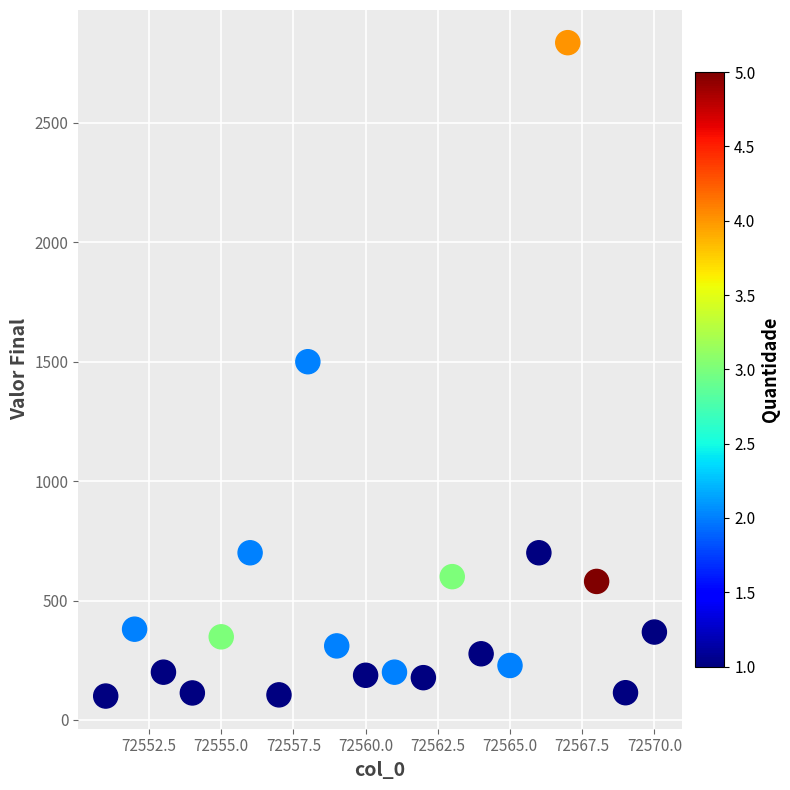

What Y value in the scatter plot is closest to 1468?

1500